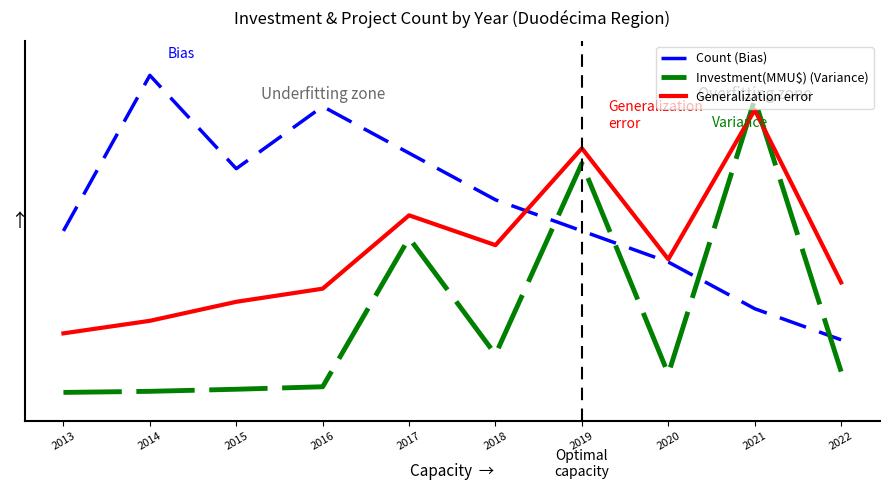

Which series has the largest range (max minus min)?

Investment(MMU$) (Variance)